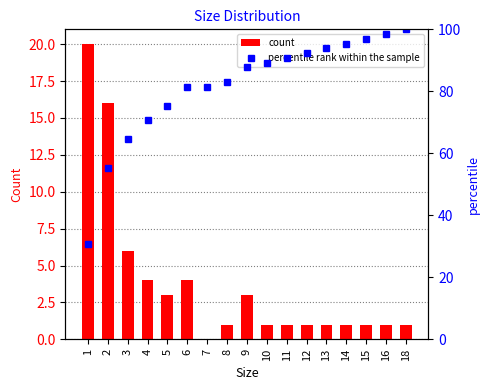

What is the difference between the maximum and minimum values in the count series?

20.0